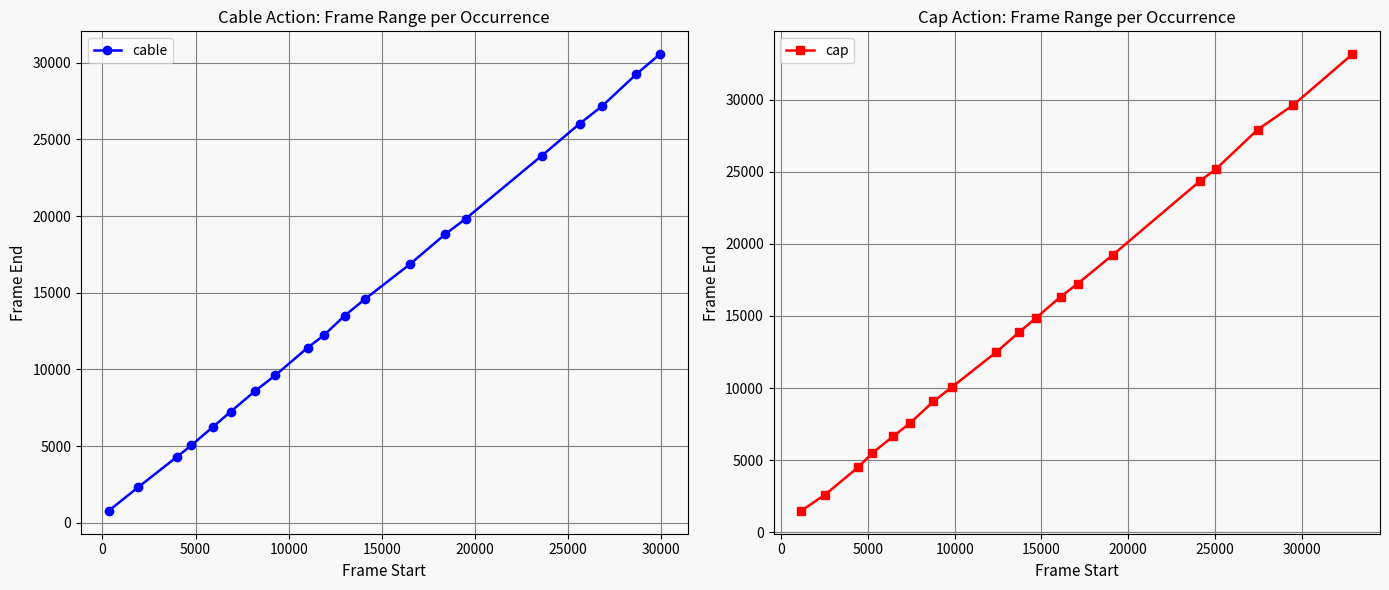

What is the minimum value for cable?

778